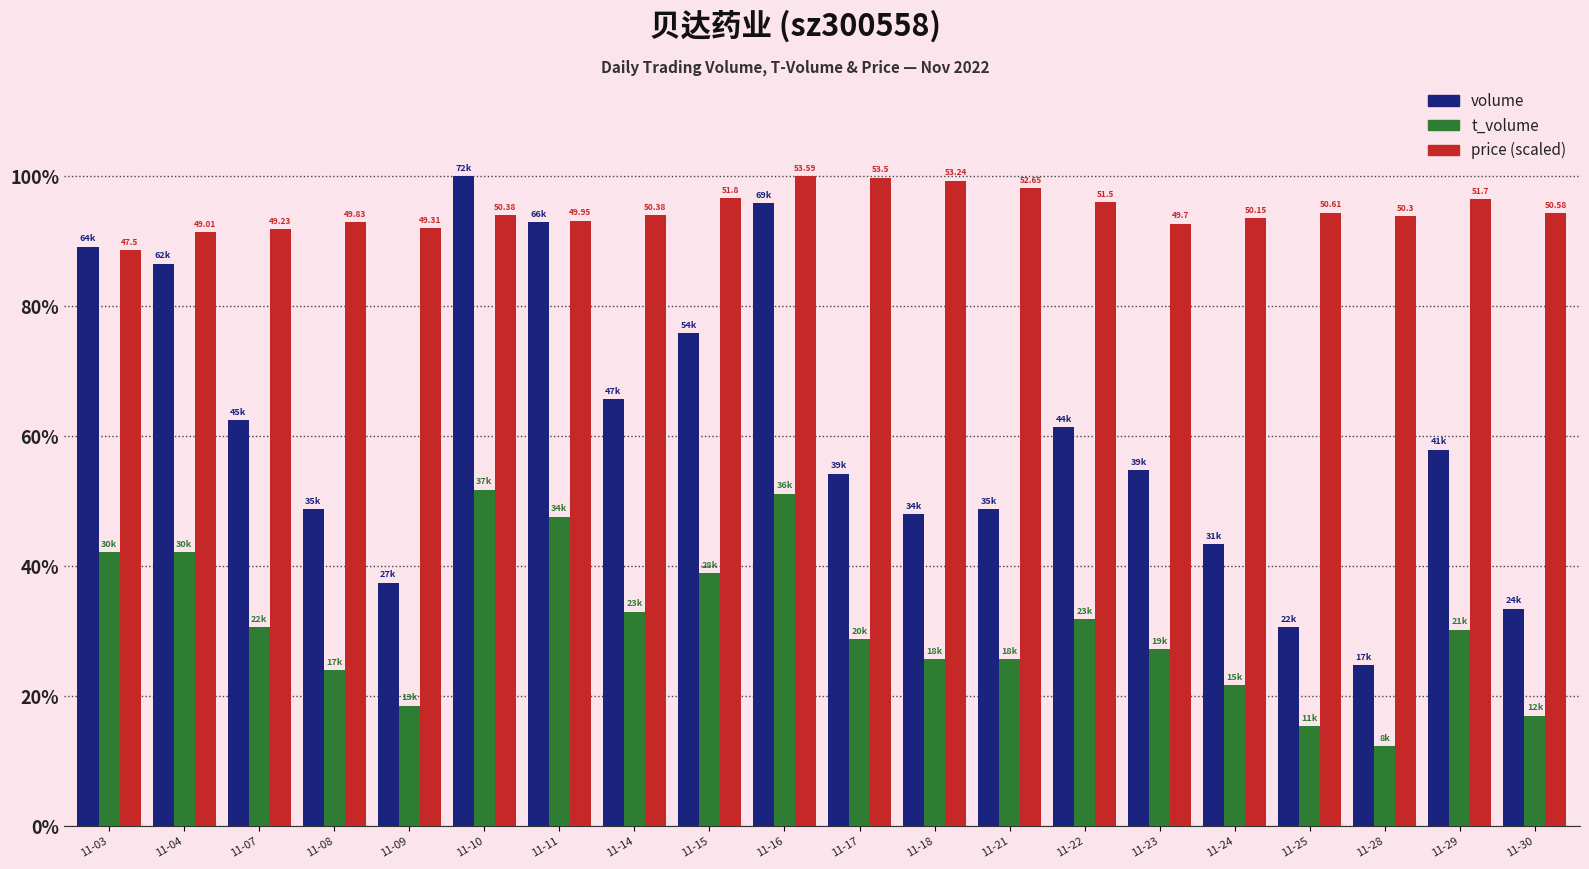

What is the difference between the highest and lowest values at 11-16?

48.8